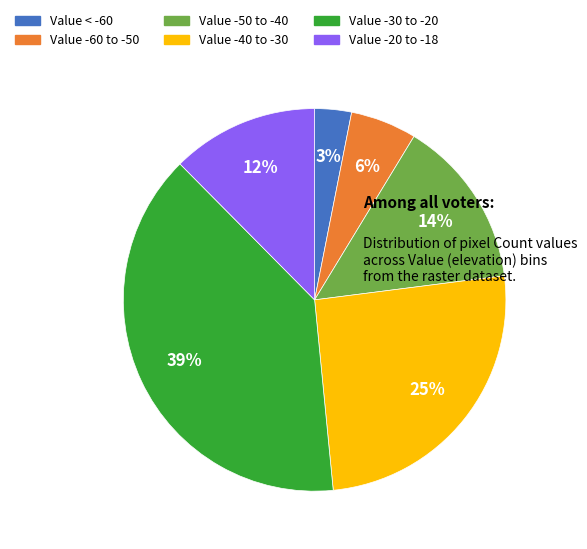

Does any single category account for the majority?

No